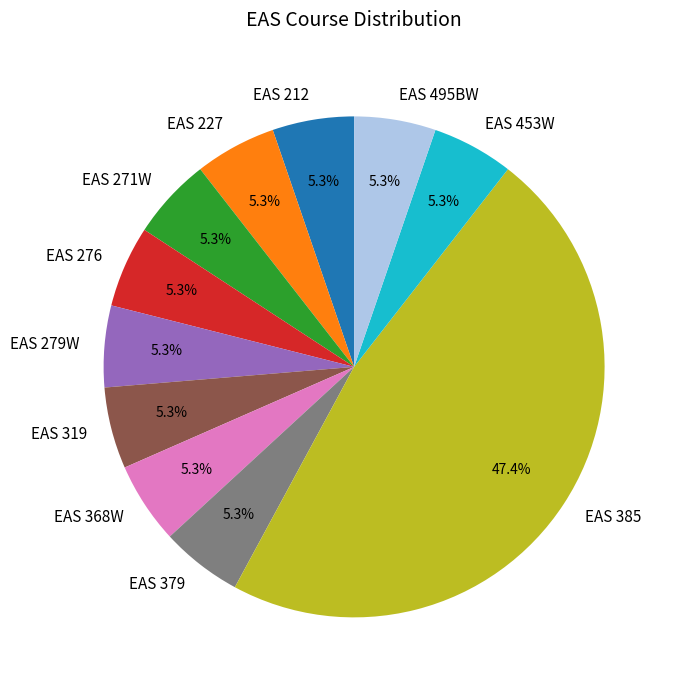

Does EAS 212 account for over 50% of the chart?

No